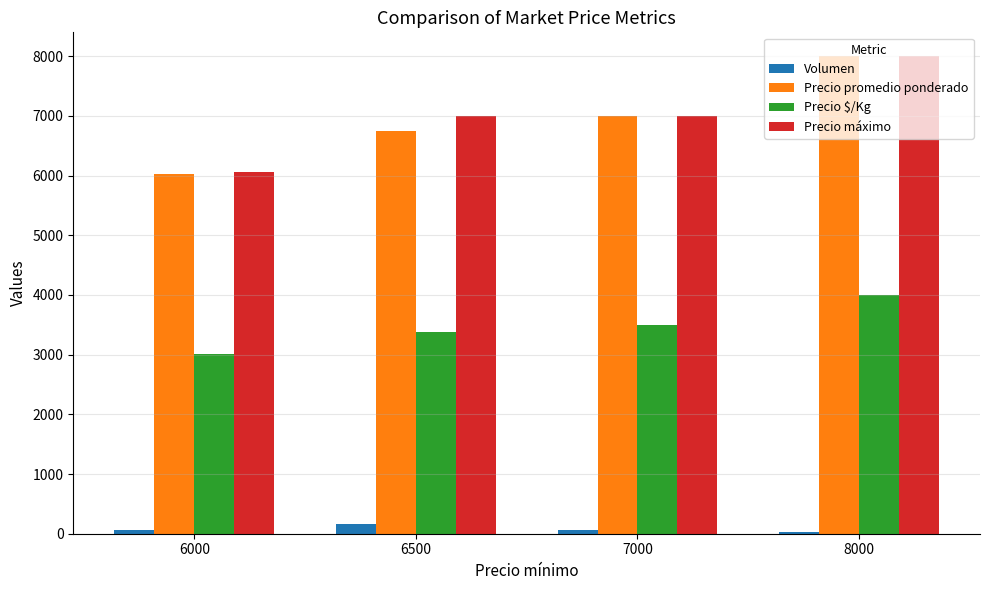

The Precio máximo series shows 4461.3 at 6500. True or false?

False